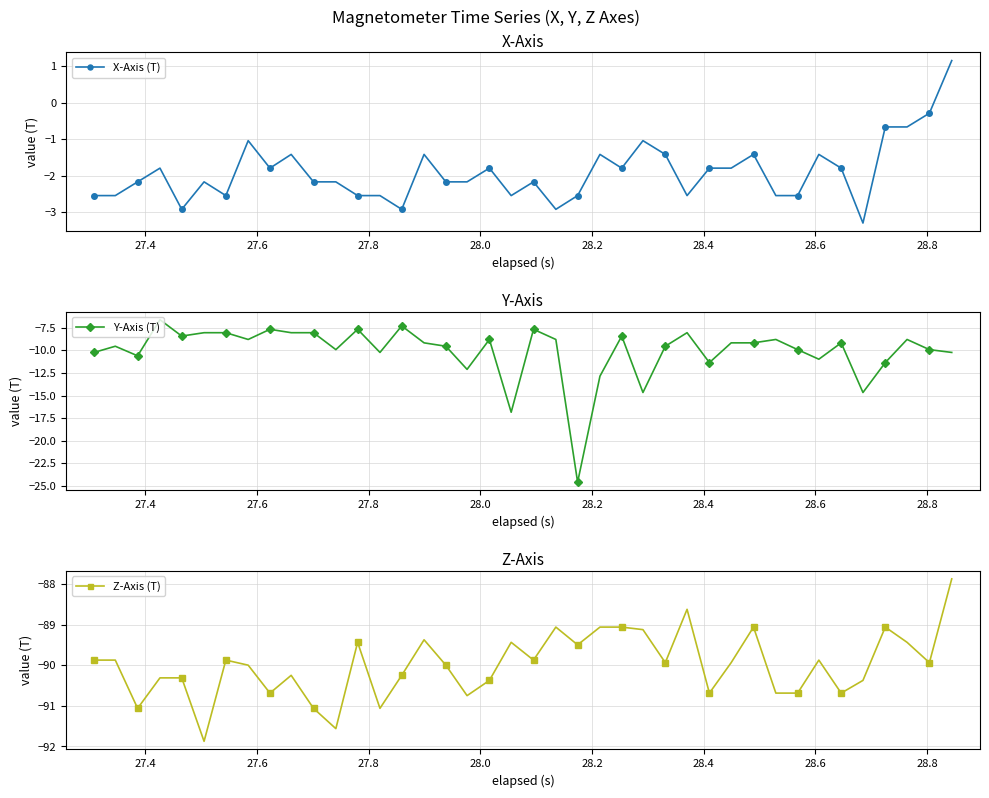

What is the value of the X-Axis (T) point at the 3rd from the left?

-2.2